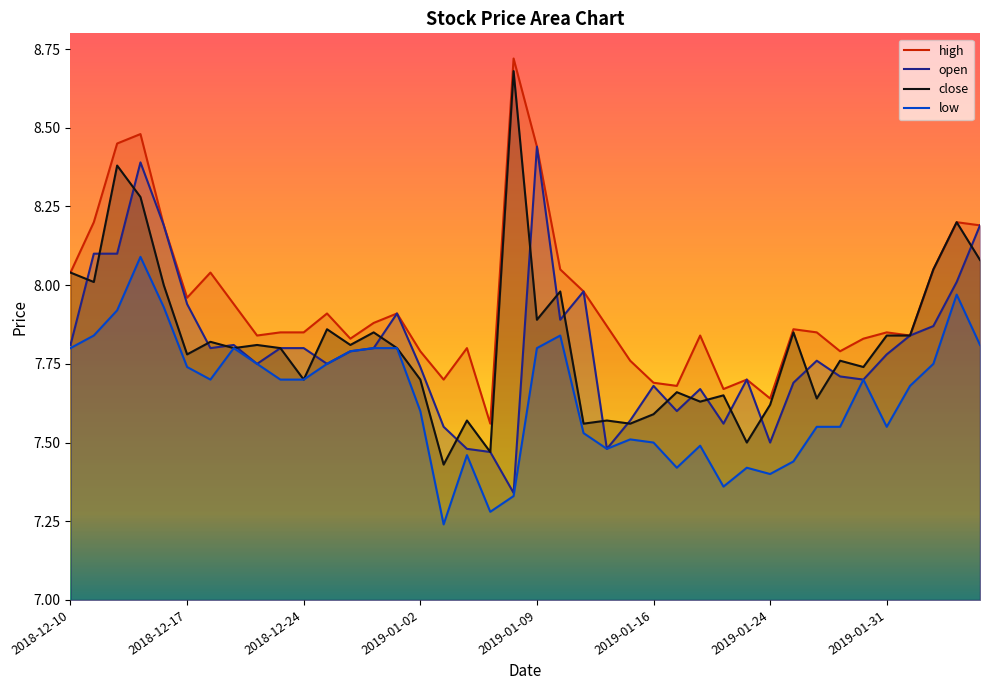

Which series has the widest spread of values?

close